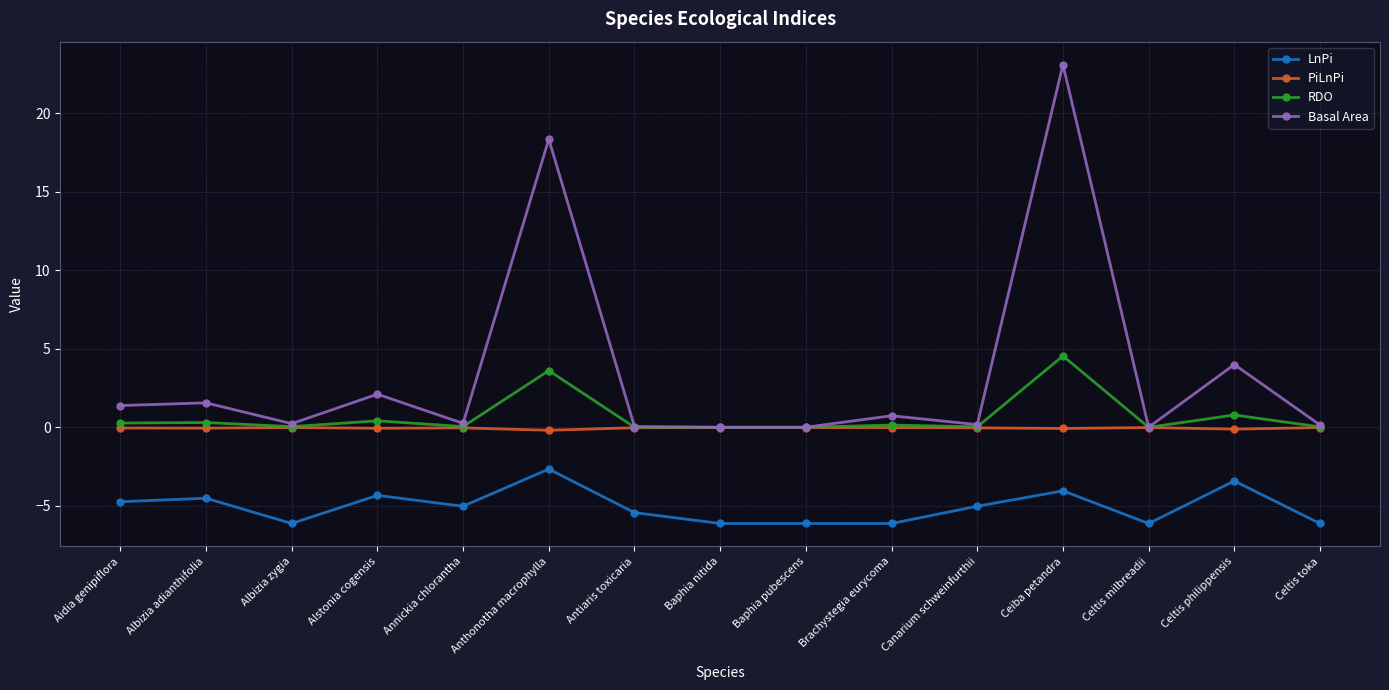

Where is the first local minimum for LnPi?

Albizia zygia